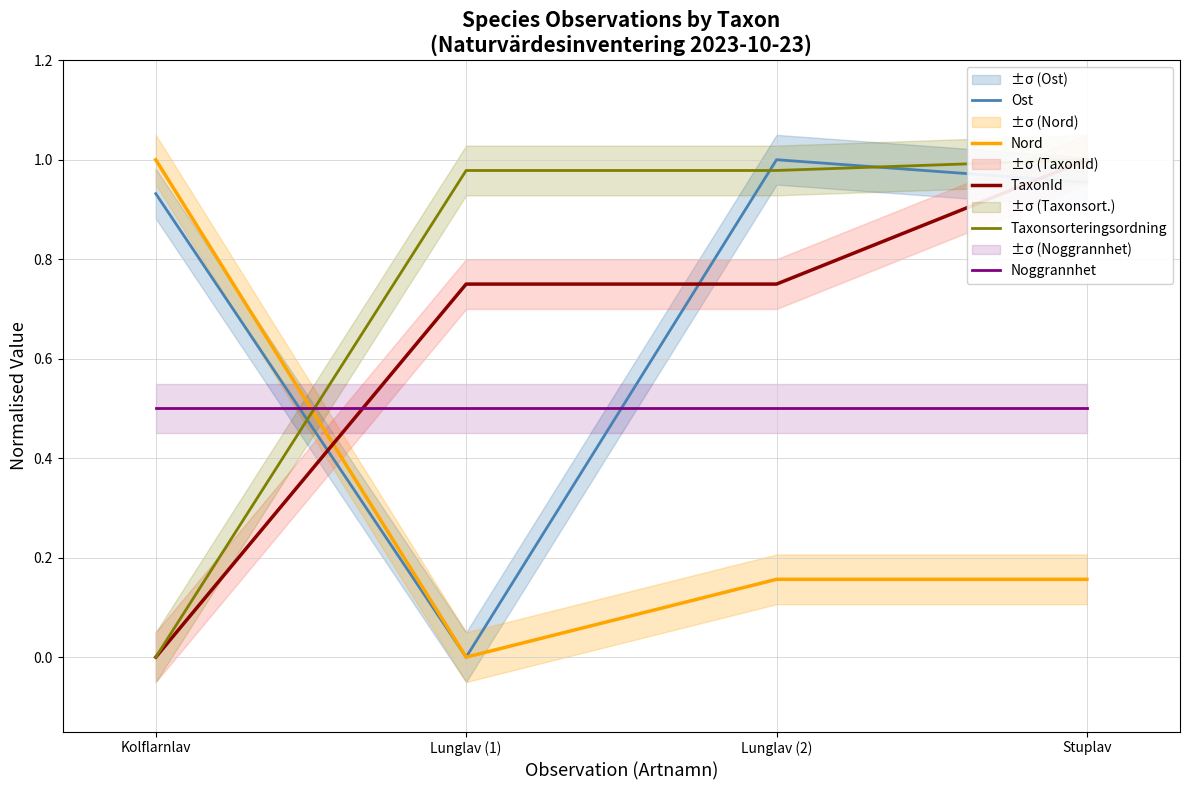

How many times do Nord and Taxonsorteringsordning cross each other?

1